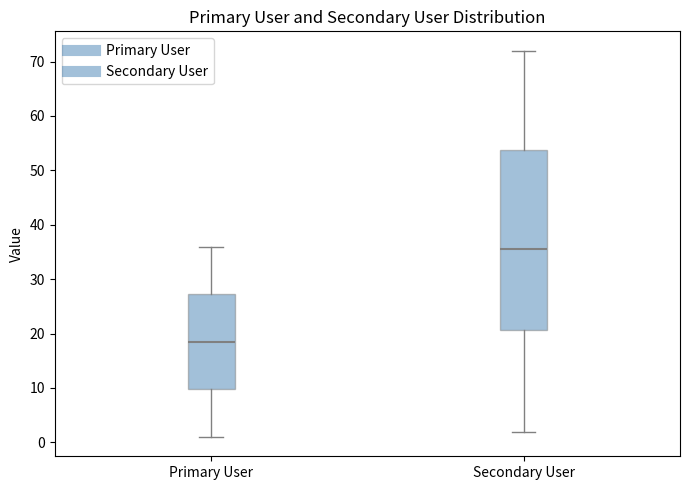

Where is the upper edge of the box for Secondary User on the y-axis? The values are not printed on the chart, so give them approximately, as read against the axis.

54